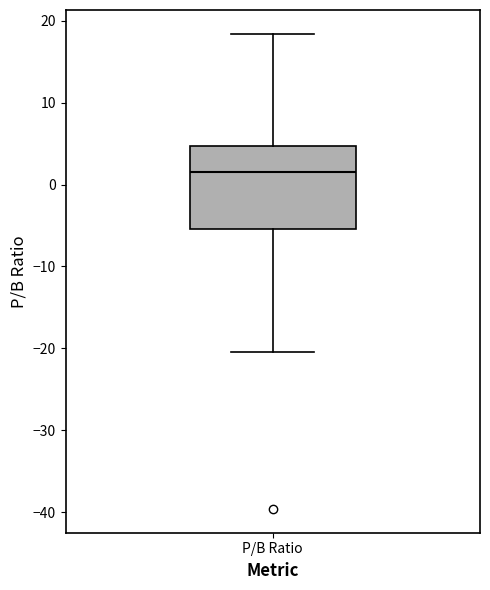

Where is the upper edge of the box for P/B Ratio on the y-axis? The values are not printed on the chart, so give them approximately, as read against the axis.

5